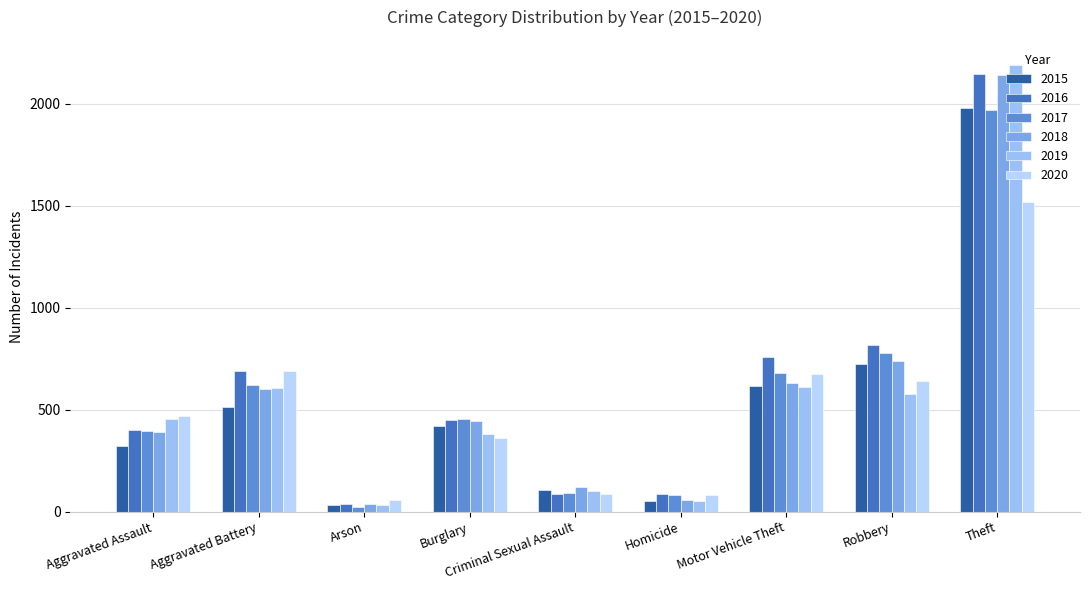

What is the maximum value for 2019?

2190